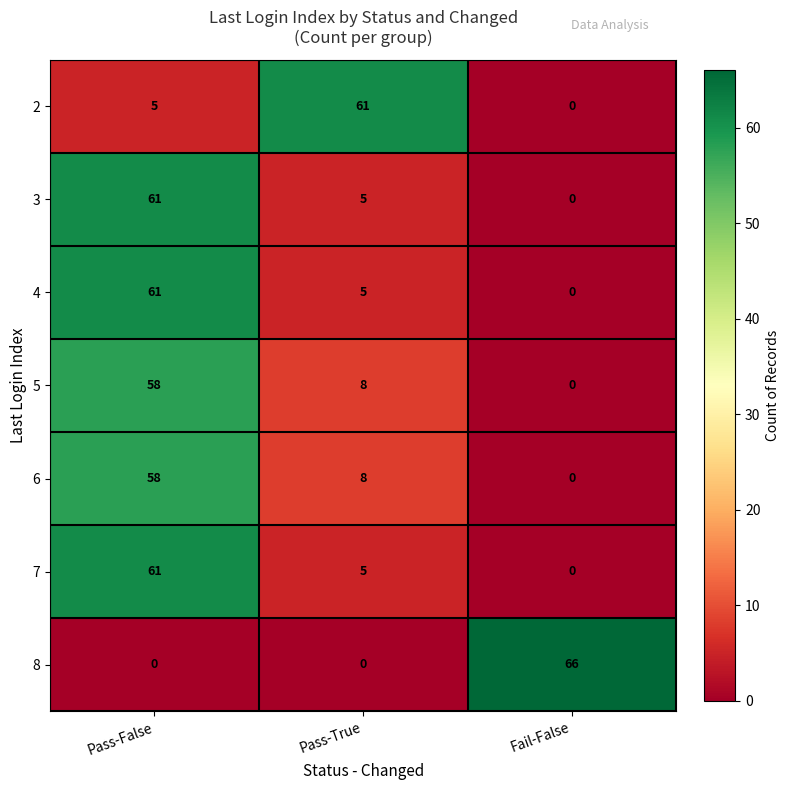

What is the total value across all series at Pass-False?

304